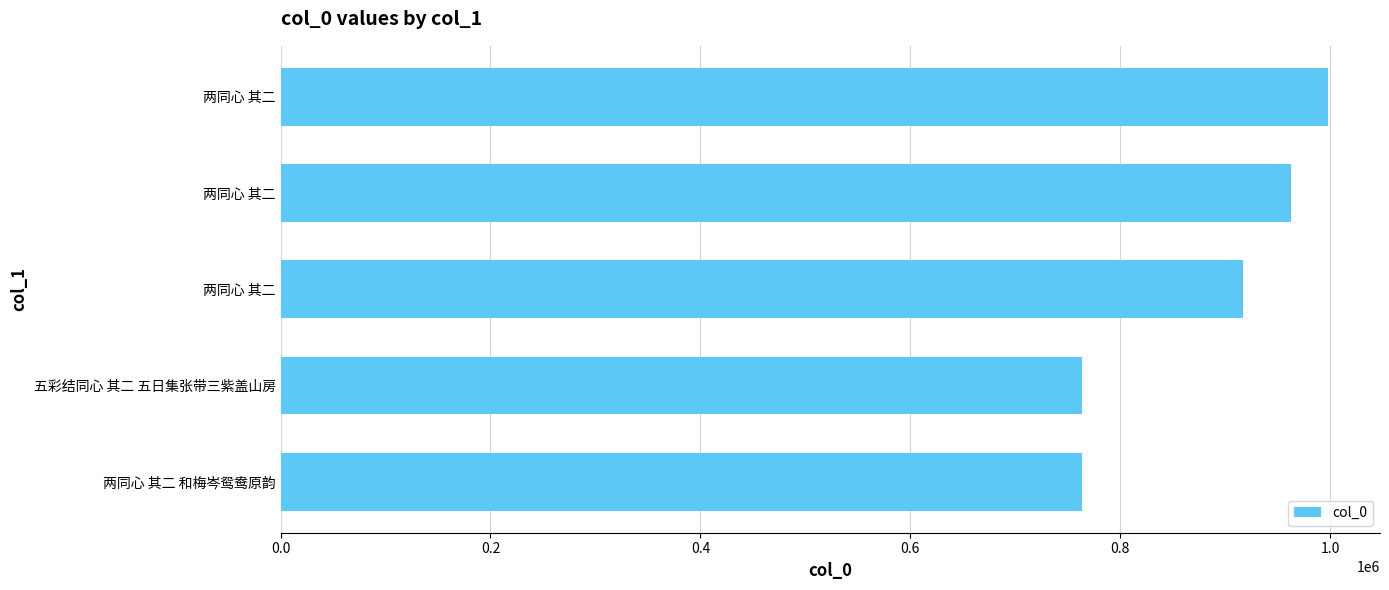

What is the minimum value shown in the chart?

763269